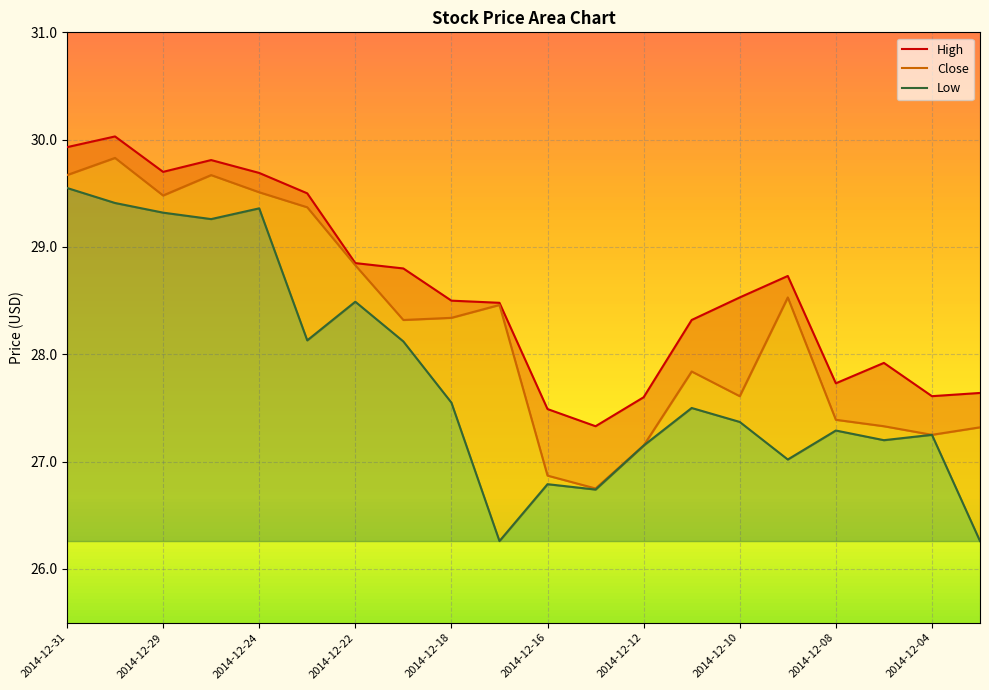

The High series shows 27.7 at 2014-12-08. True or false?

True